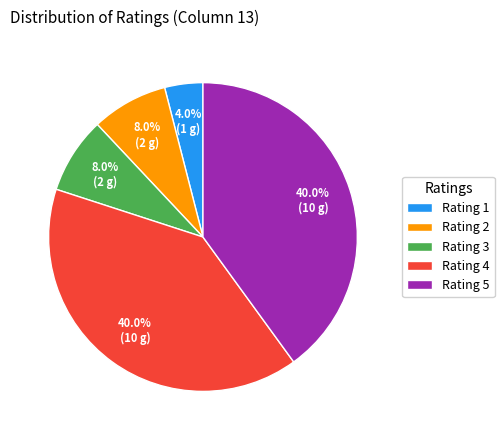

Which category has the smallest portion of the pie?

Rating 1